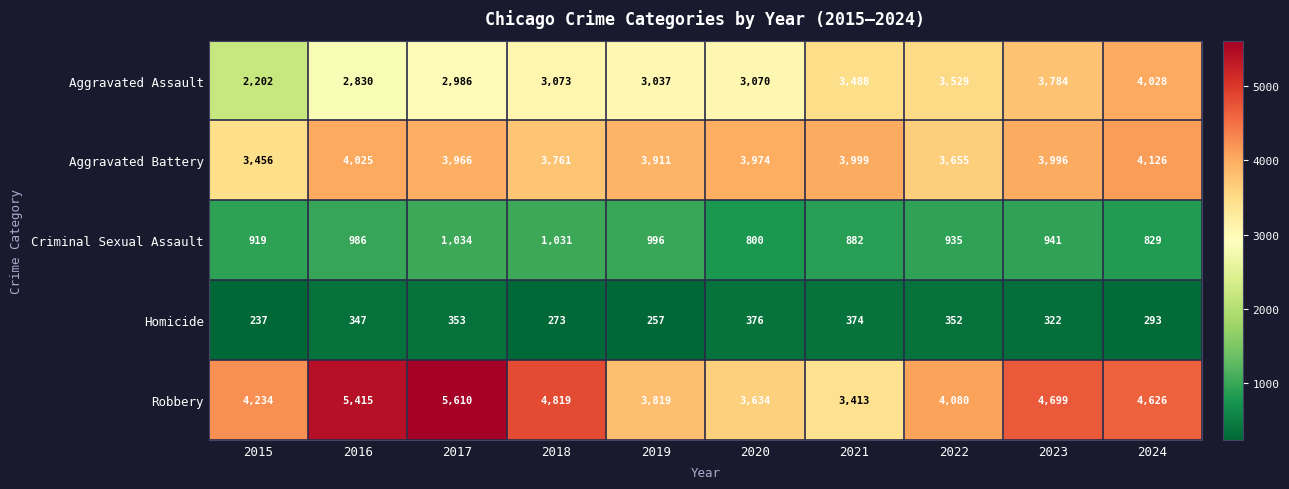

What is the difference between the second highest and minimum values in the Aggravated Assault series?

1582